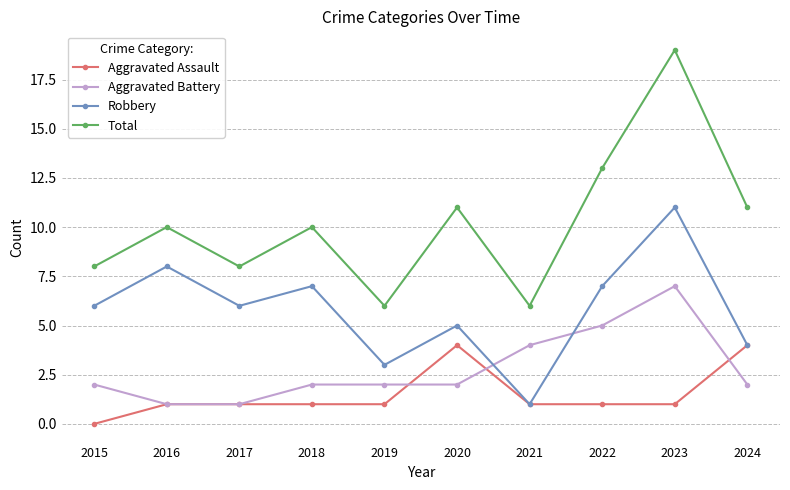

What is the maximum value shown in the chart?

19